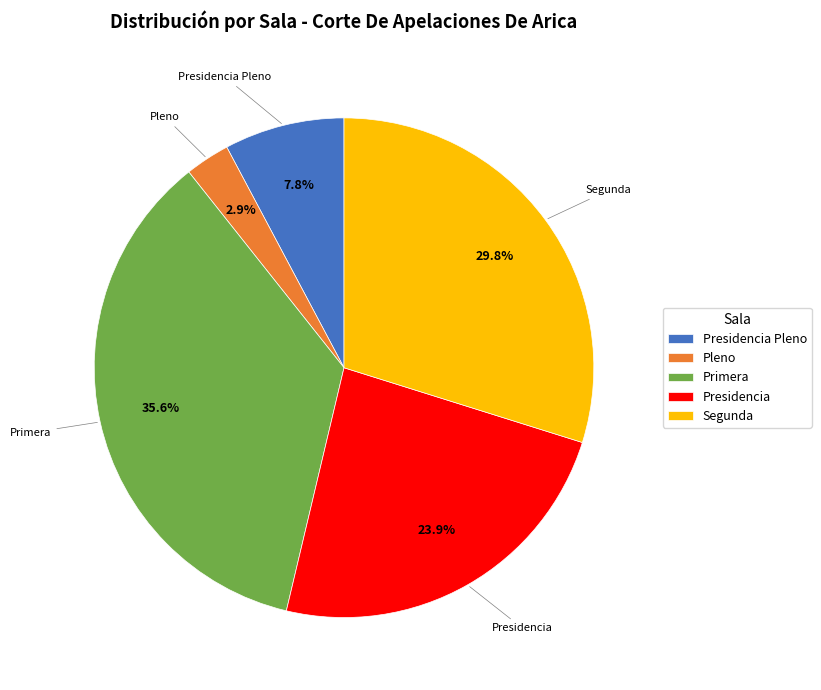

Combined, what portion of the pie is Presidencia and Pleno?

26.8%